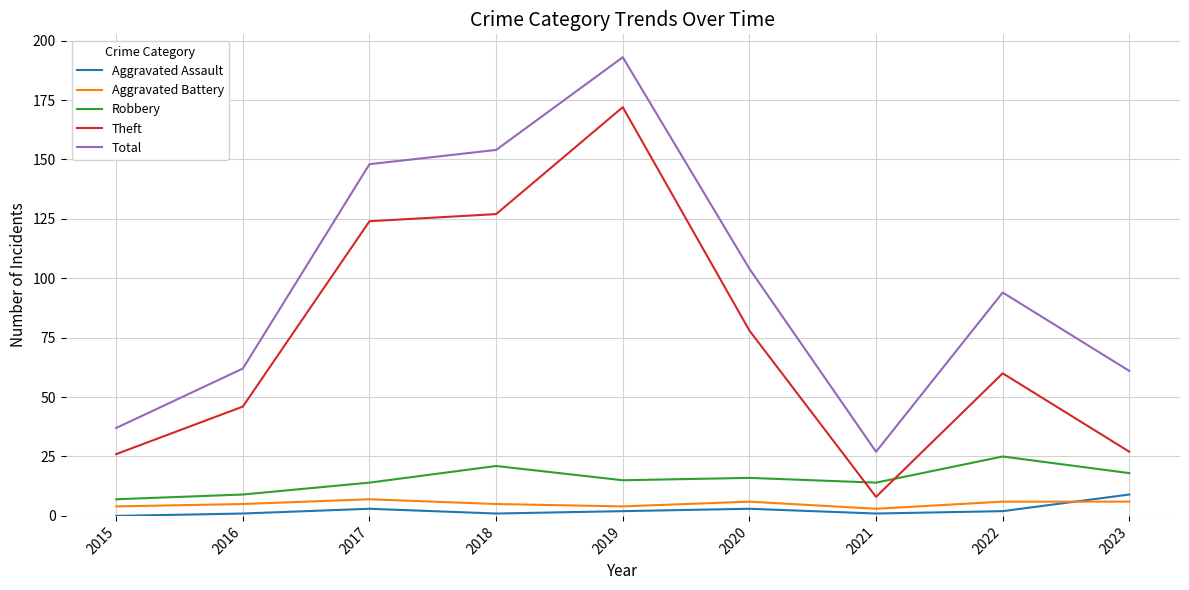

True or false: Theft and Robbery cross at least once.

True